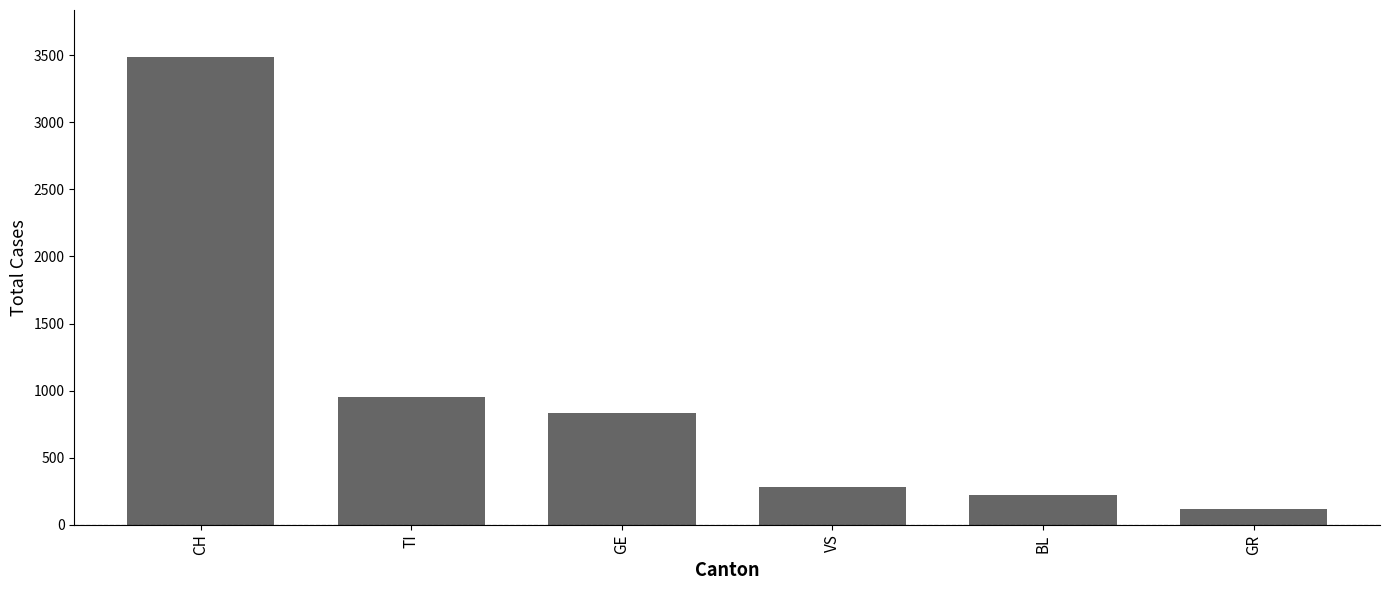

What value does the data have at GE?

835